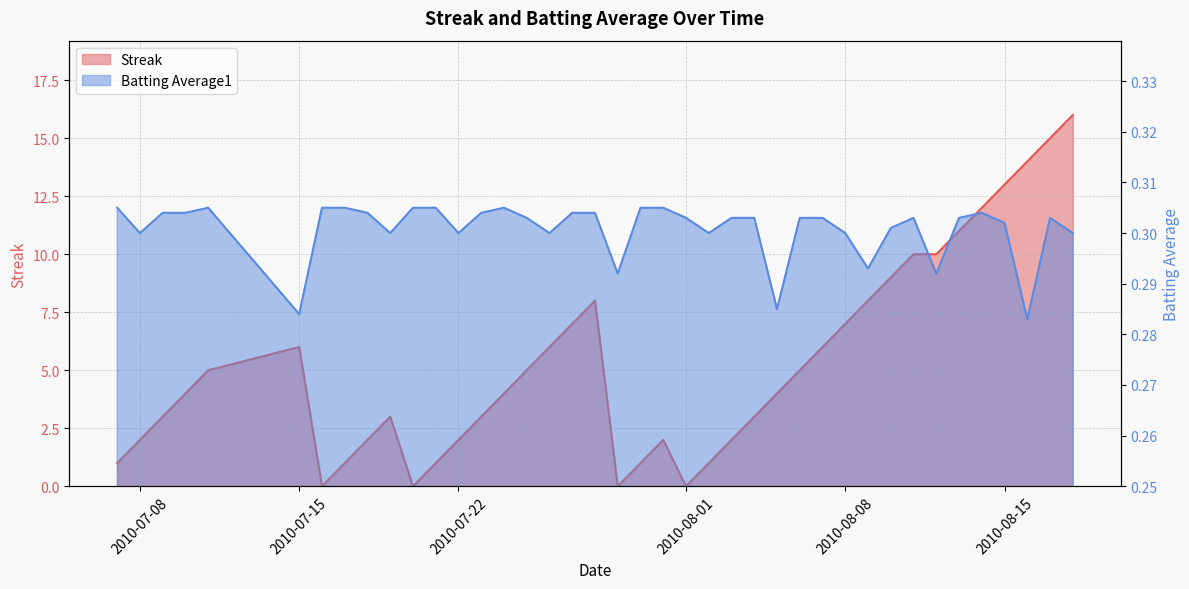

Is the value of Streak at 2010-08-08 greater than the value of Batting Average1 at 8?

Yes